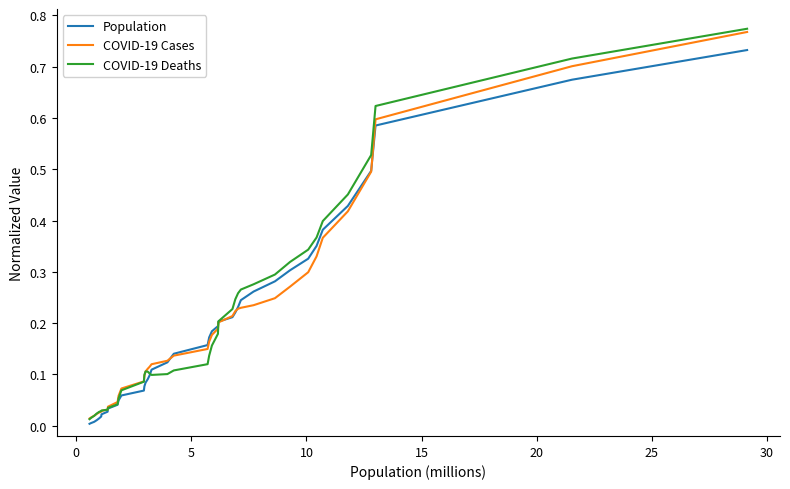

Which series has the largest range (max minus min)?

COVID-19 Deaths